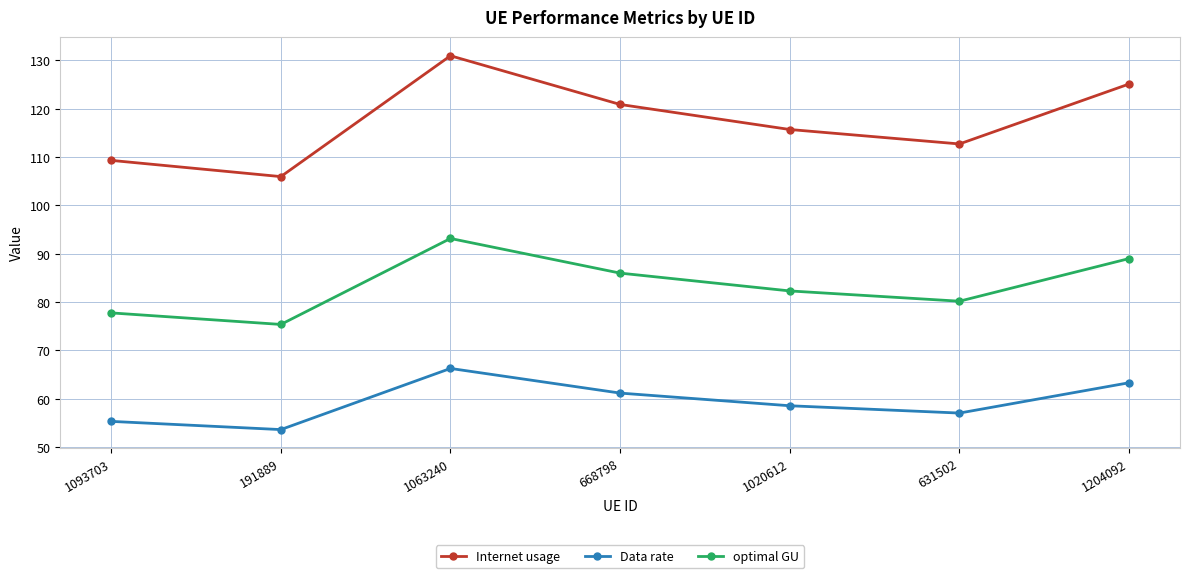

Which series has the largest total across all categories?

Internet usage